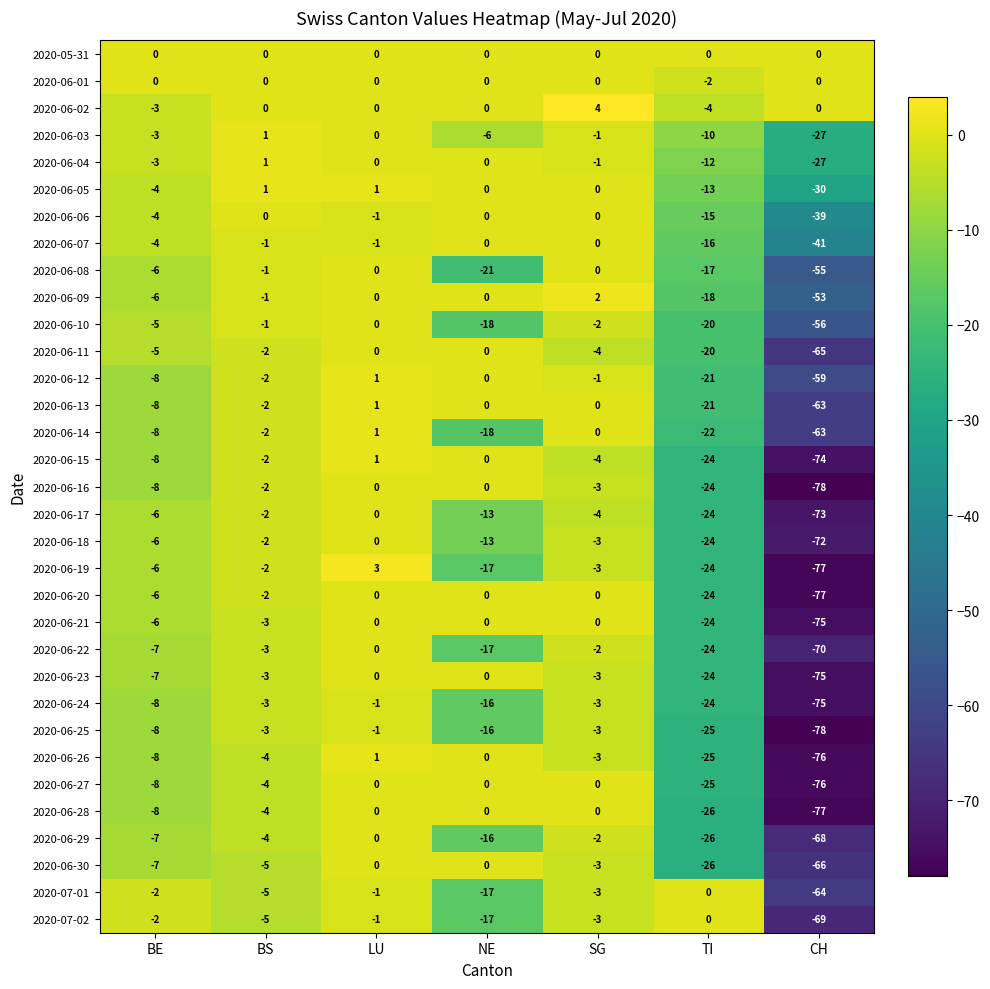

Which series has the largest total across all categories?

2020-05-31